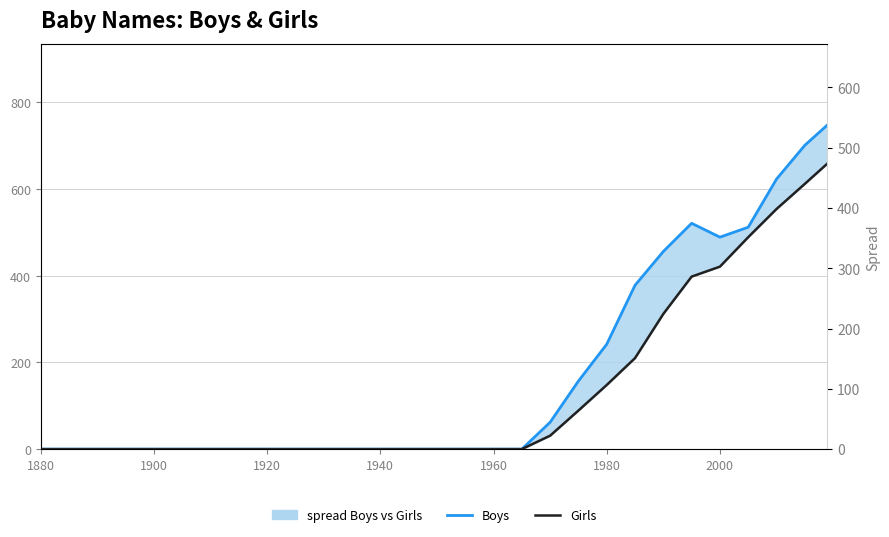

True or false: Girls has more than 0 interior local peaks.

False